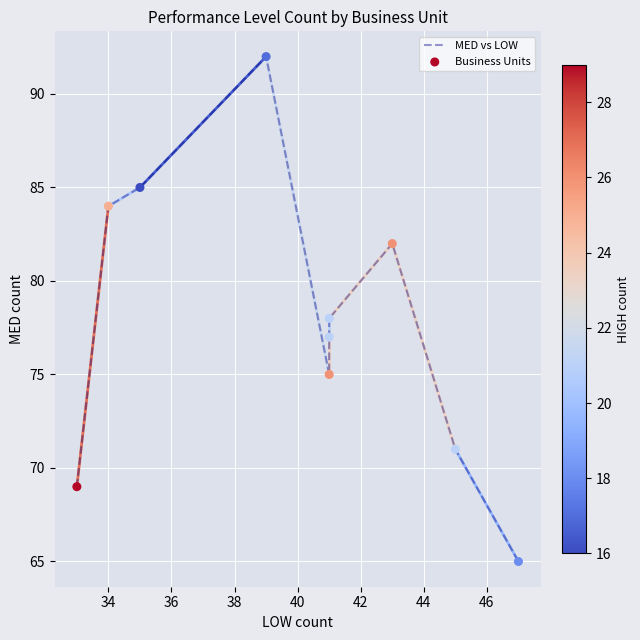

Which series has the widest spread of Y values?

MED vs LOW